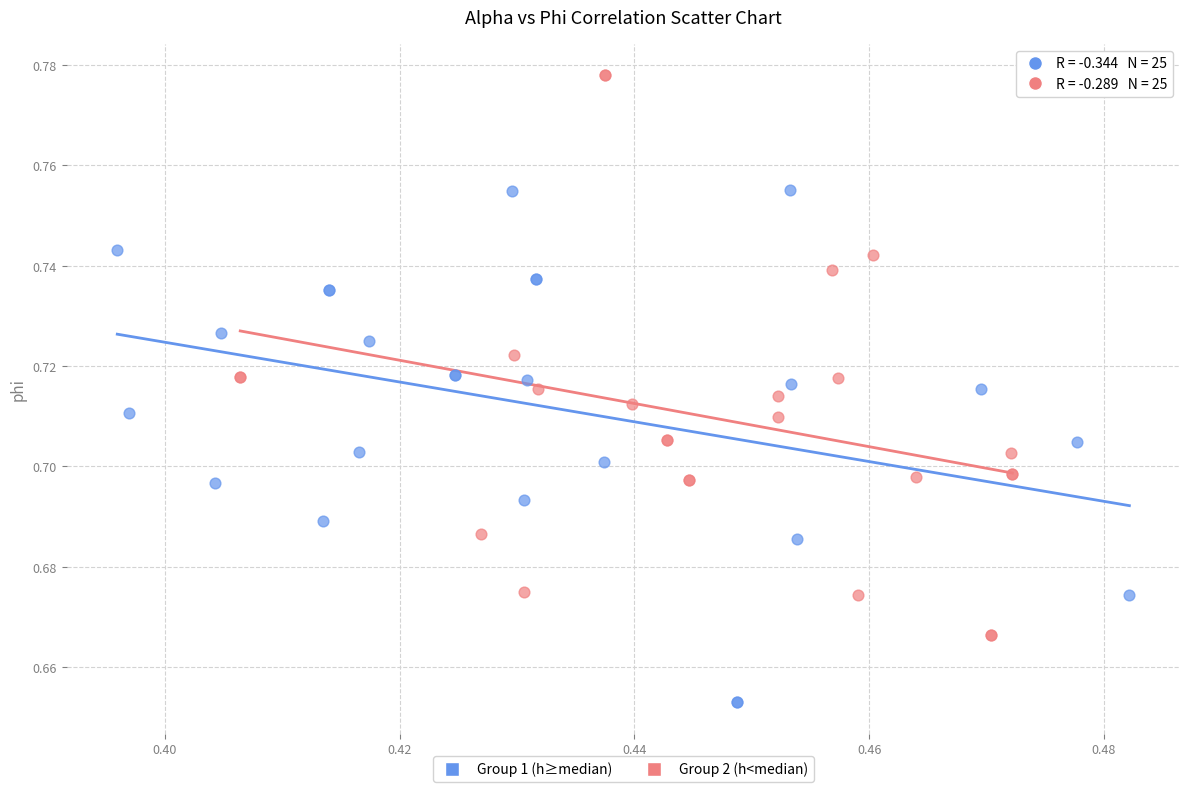

Which series reaches the minimum Y coordinate?

Group 1 (h≥median)